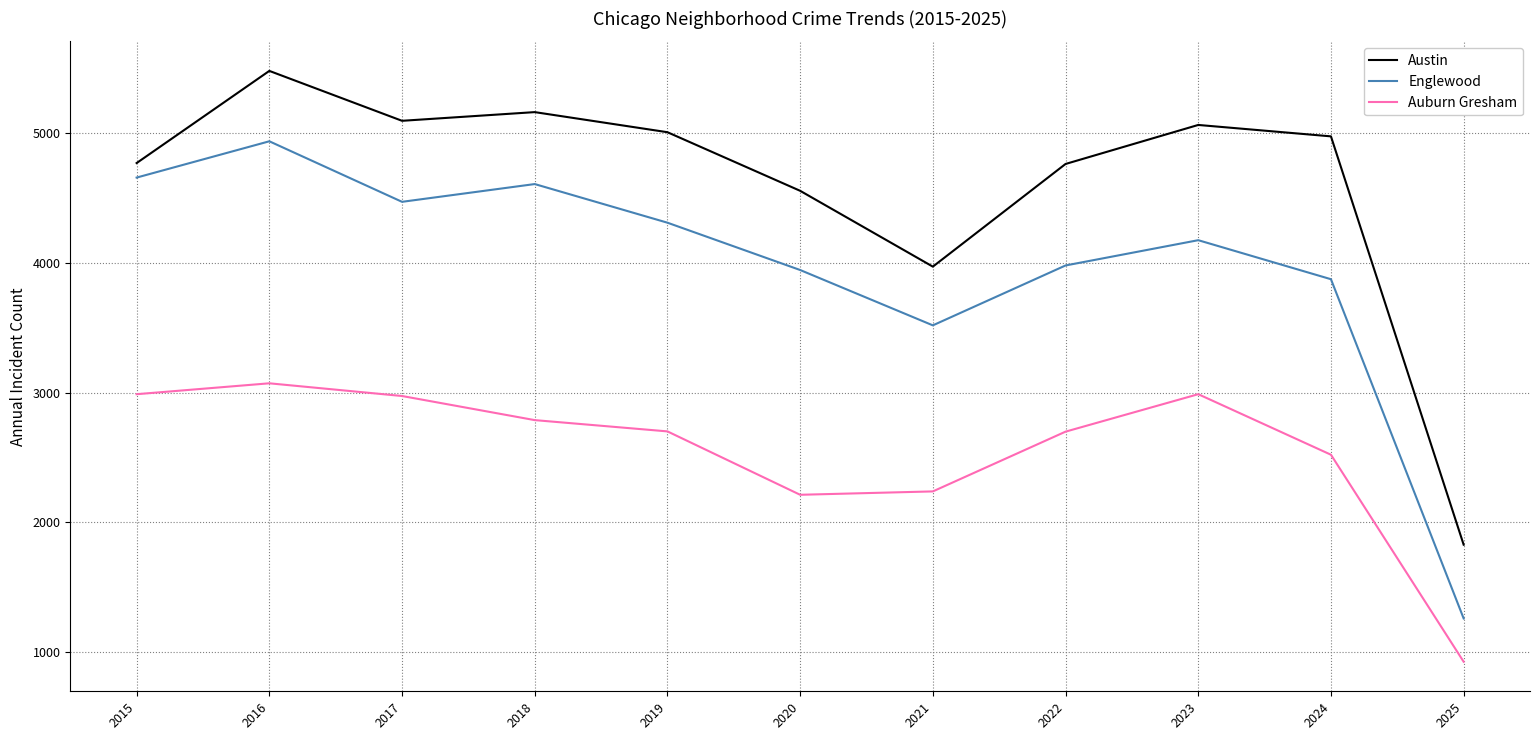

Rank the series by their maximum value, from highest to lowest.

Austin, Englewood, Auburn Gresham